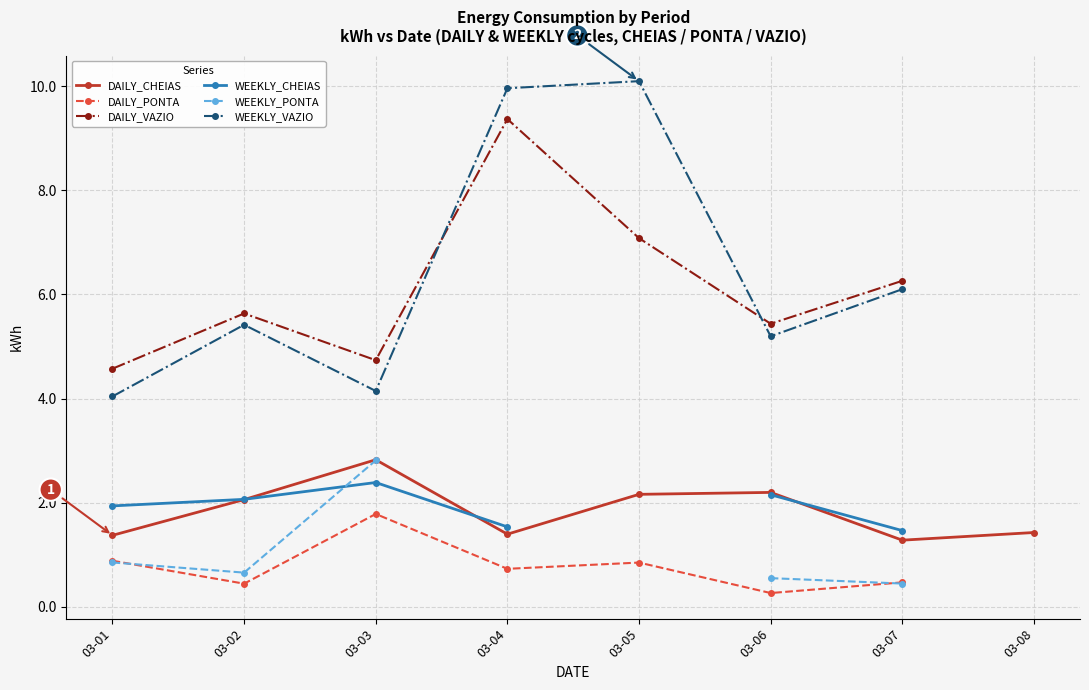

What is the value of the WEEKLY_CHEIAS point at the 6th from the left?

2.2